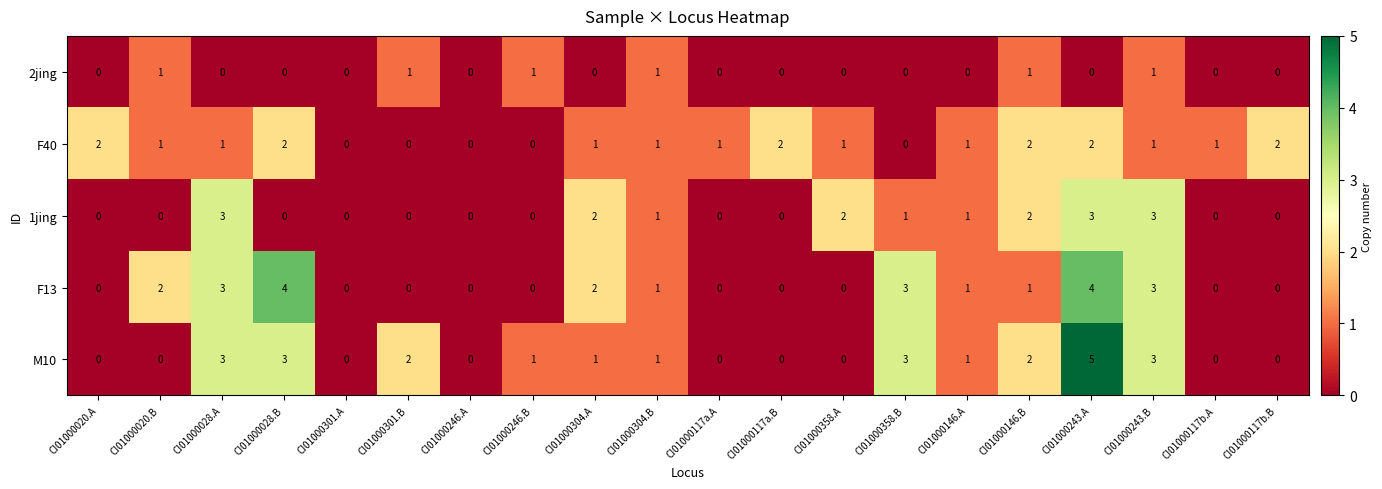

What is the total value across all series at CI01000020.B?

4